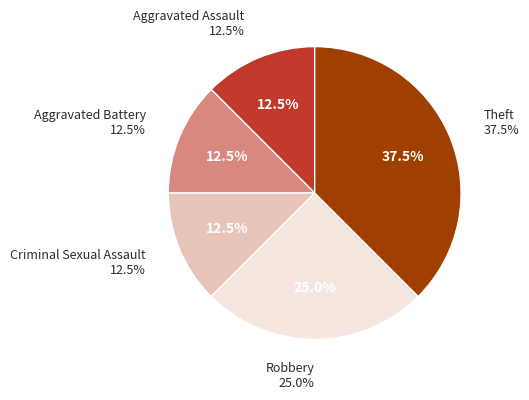

Does Aggravated Battery account for over 50% of the chart?

No